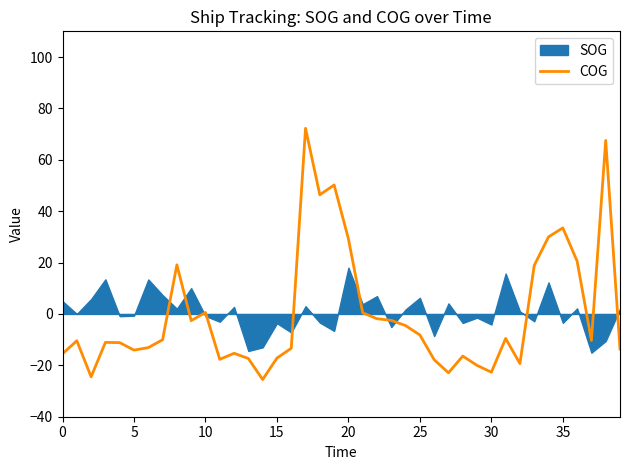

The COG series shows 45.2 at 20. True or false?

False